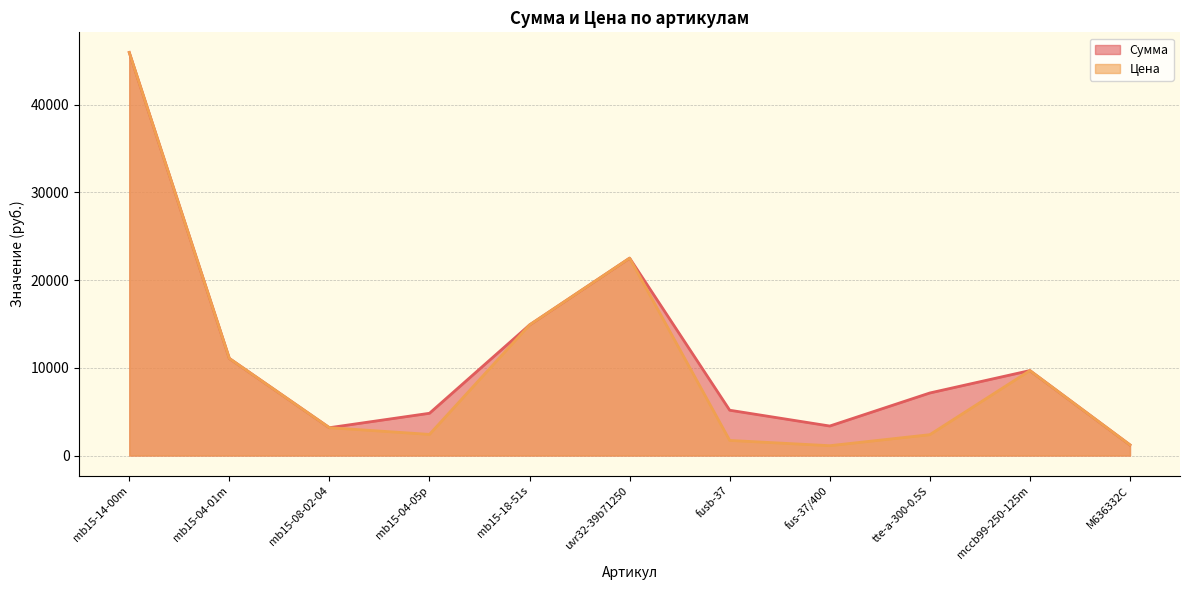

Reading right to left, what are all the values shown in this chart?

Сумма: M636332C=1212.4	mccb99-250-125m=9682.9	tte-a-300-0.5S=7129.1	fus-37/400=3361.8	fusb-37=5164.0	uvr32-39b71250=22496.3	mb15-18-51s=14882.7	mb15-04-05p=4814.9	mb15-08-02-04=3171.2	mb15-04-01m=11066.7	mb15-14-00m=45933.3
Цена: M636332C=1212.4	mccb99-250-125m=9682.9	tte-a-300-0.5S=2376.4	fus-37/400=1120.6	fusb-37=1721.3	uvr32-39b71250=22496.3	mb15-18-51s=14882.7	mb15-04-05p=2407.4	mb15-08-02-04=3171.2	mb15-04-01m=11066.7	mb15-14-00m=45933.3